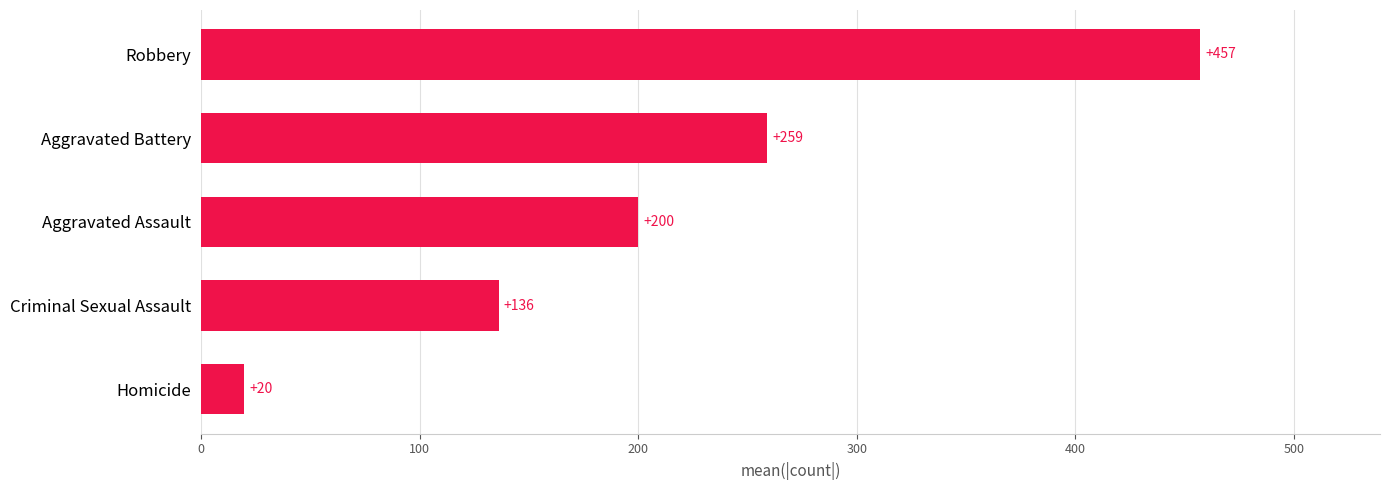

Approximately how many times larger is the value at Robbery compared to Aggravated Battery?

1.8